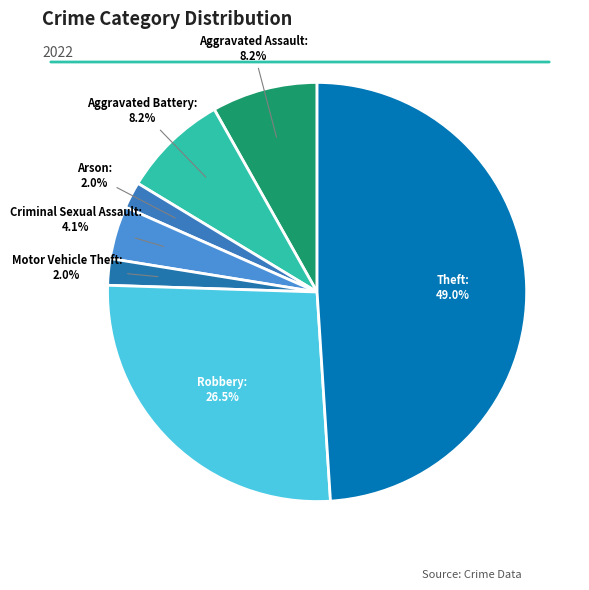

How many slices are in this pie chart?

7